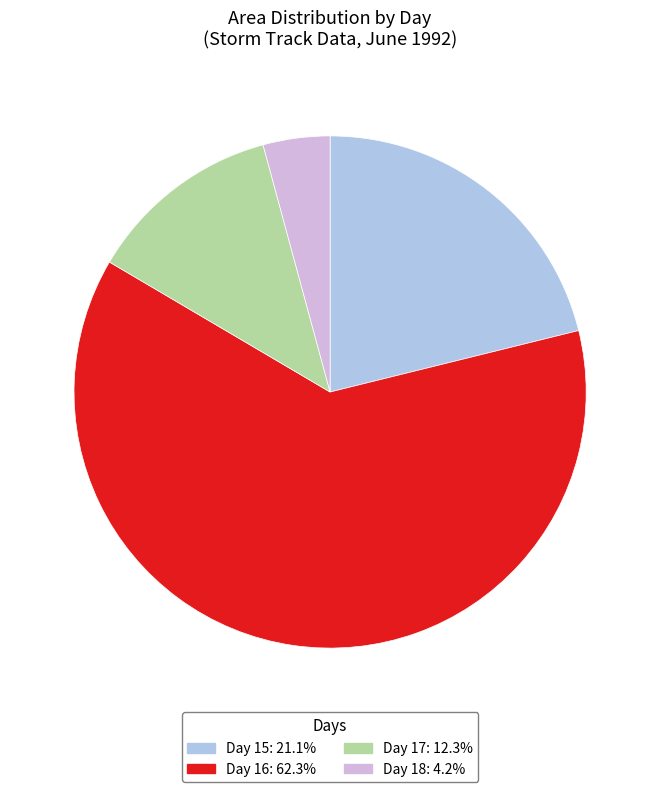

What is the ratio of the value at Day 16: 62.3% to the value at Day 15: 21.1%?

2.9